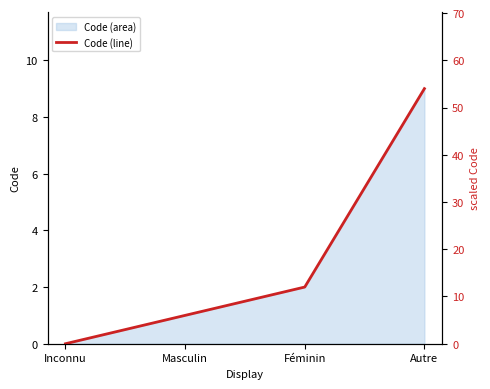

What is the maximum value shown in the chart?

54